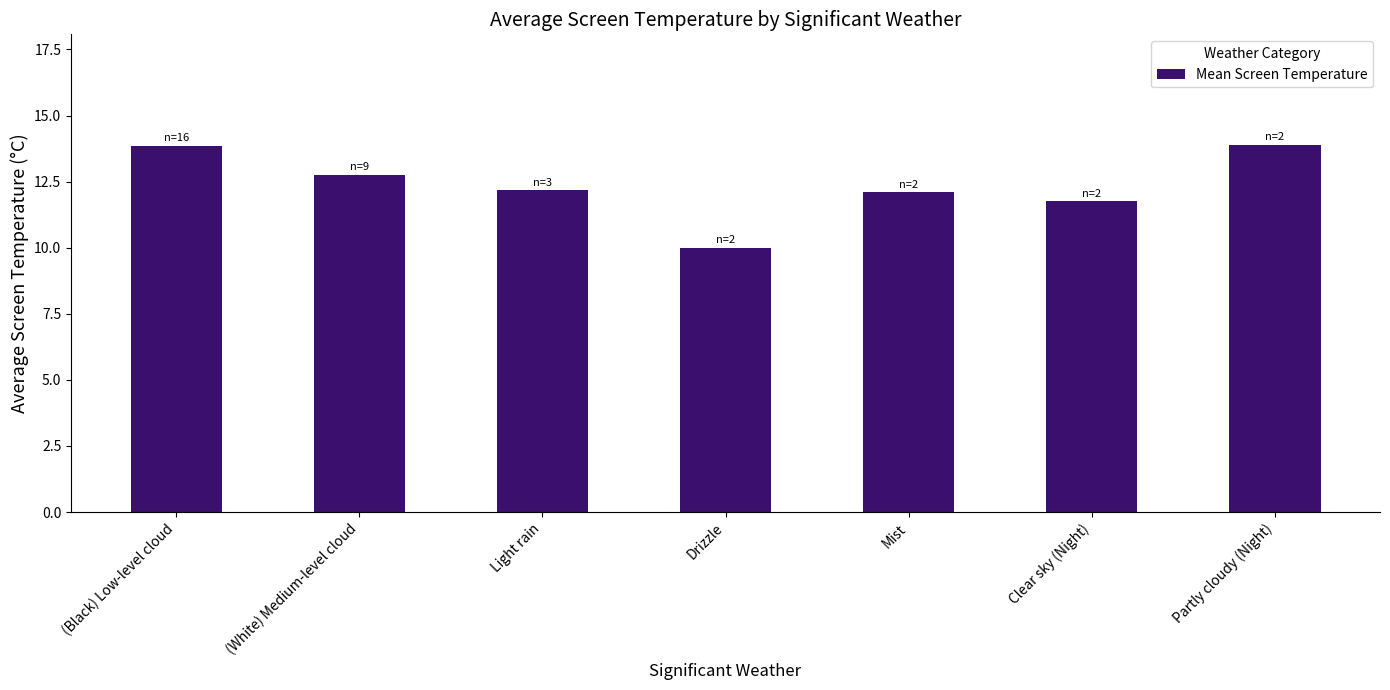

Is it true that the value at Clear sky (Night) is 20.2?

False